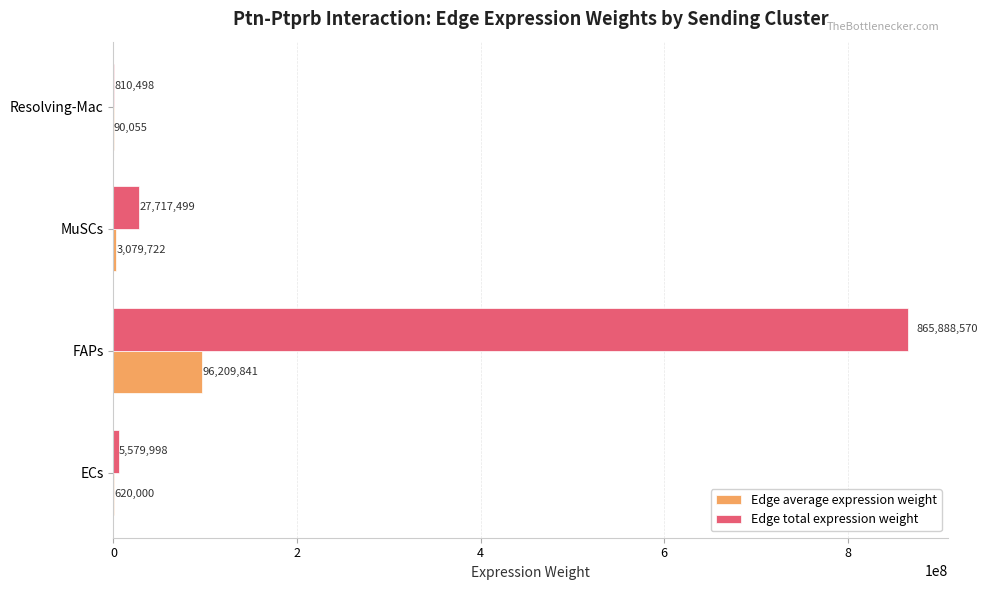

Is it true that Edge total expression weight equals 1248699953.3 at FAPs?

False